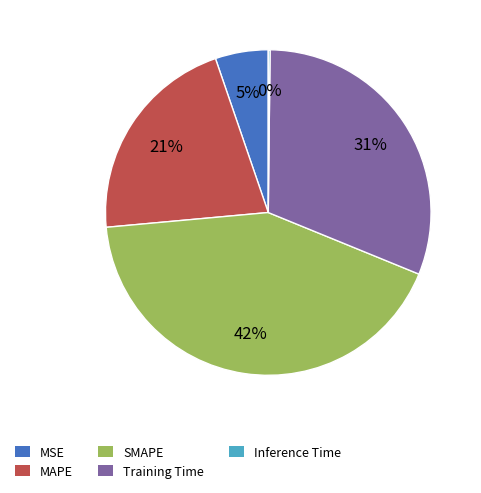

Which category has the biggest portion of the pie?

SMAPE